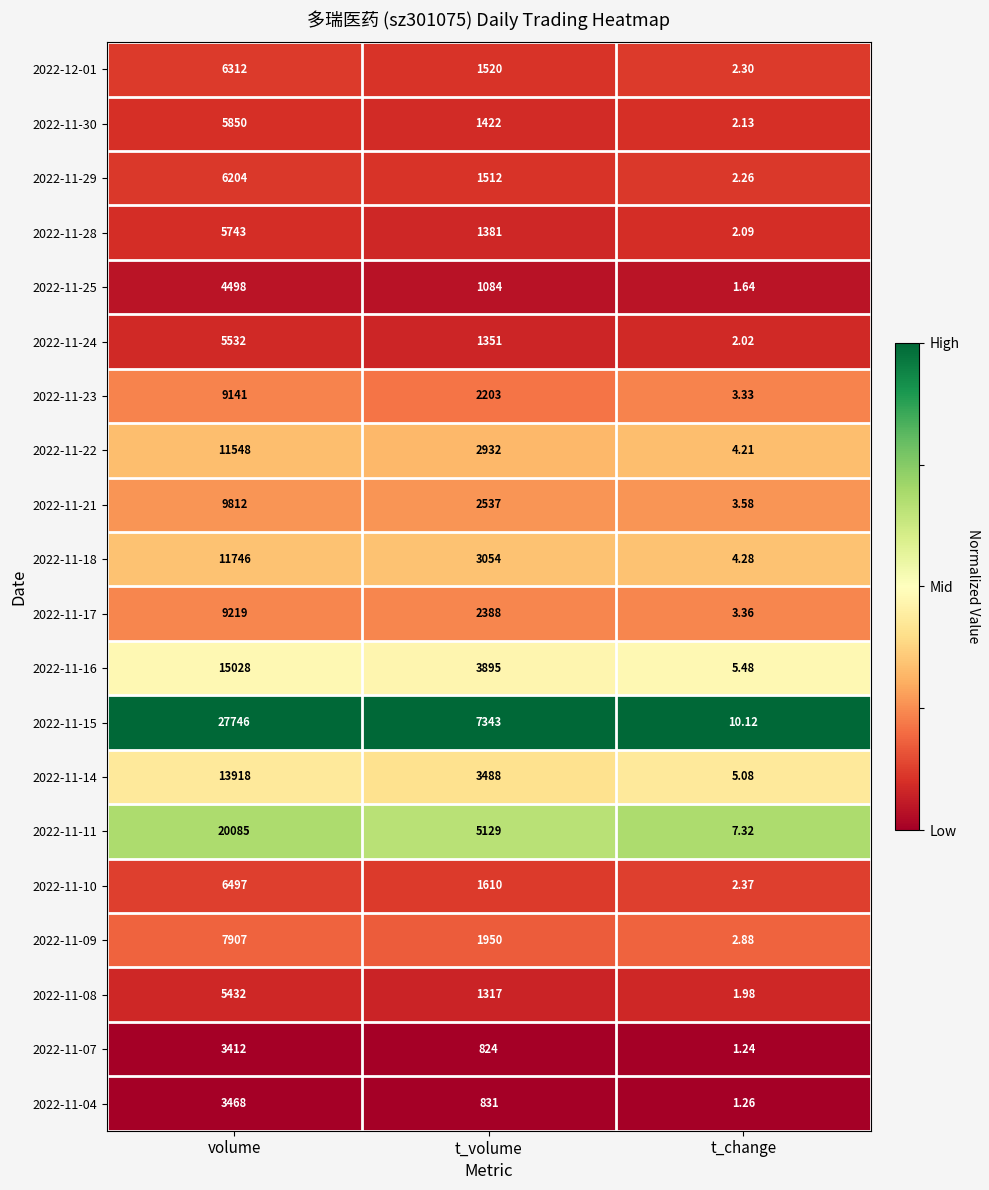

Which label corresponds to the largest value in the chart?

volume